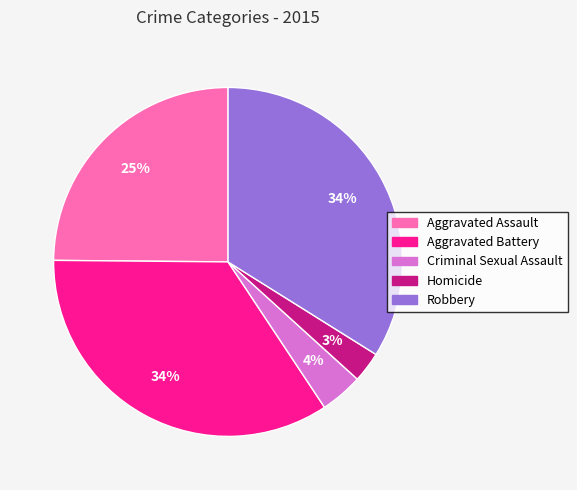

What percentage is the Criminal Sexual Assault slice, to the nearest percent?

4%